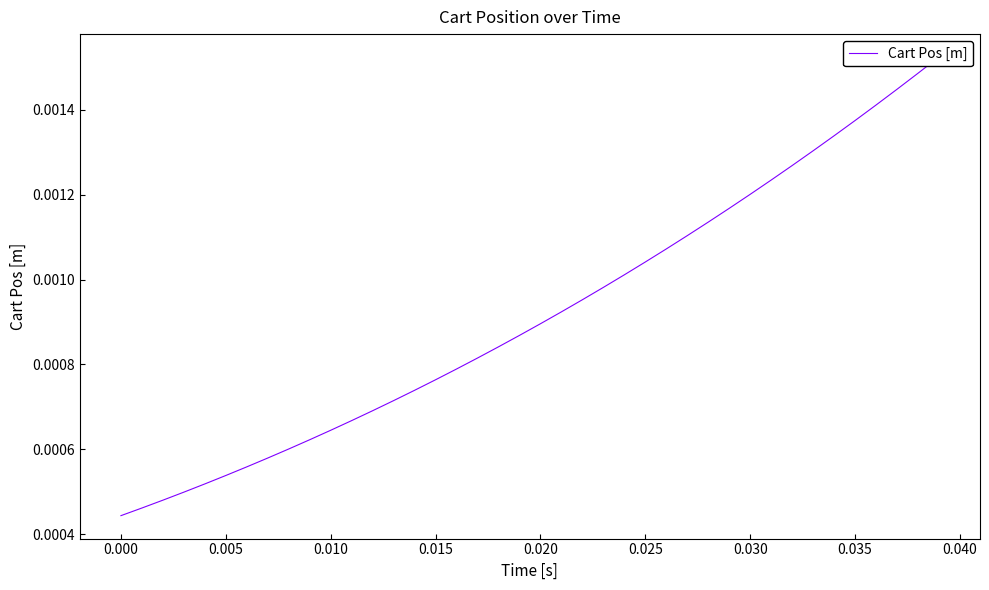

How many lines are shown in the chart?

1